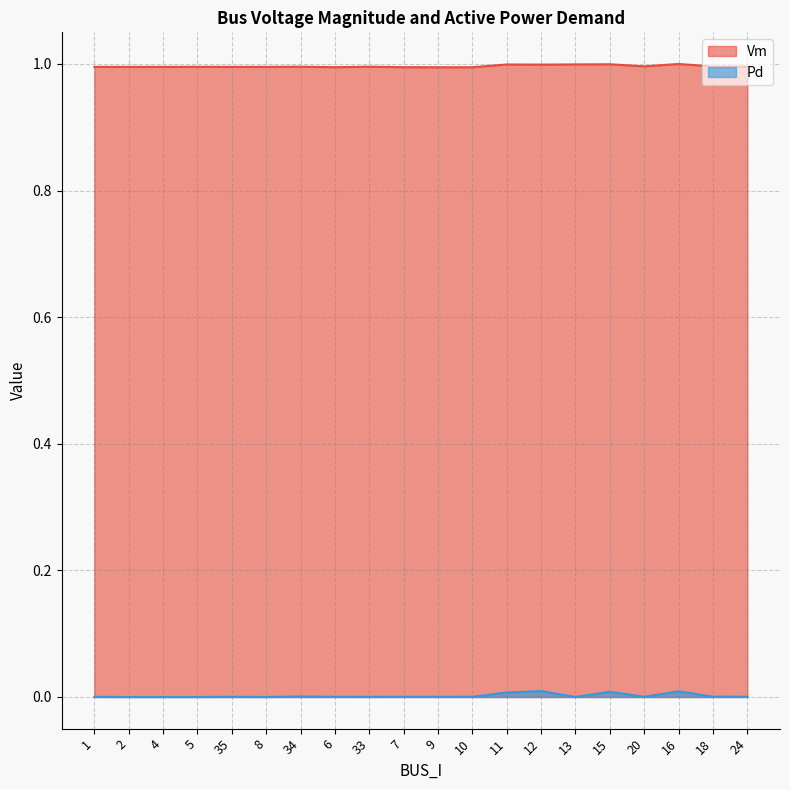

What is the value of the Vm point at the 7th from the left?

1.0